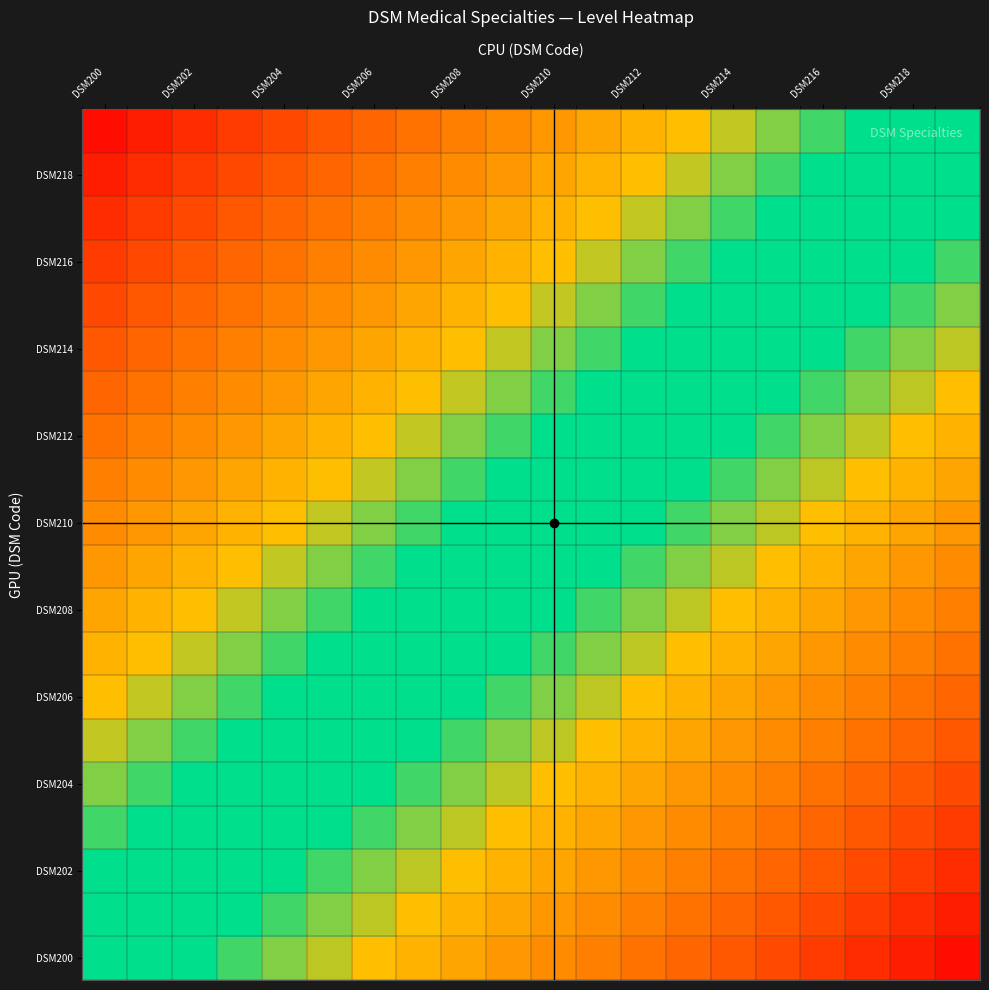

How many data points does each series have?

20